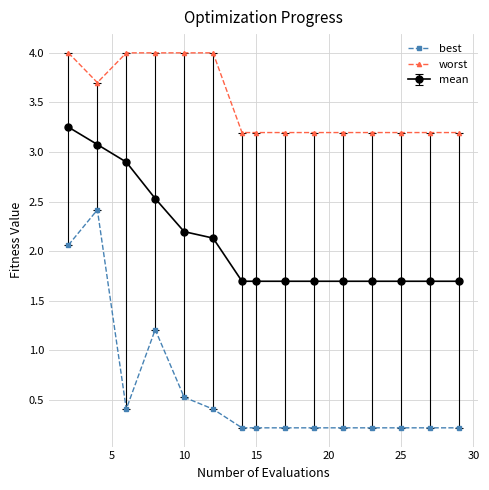

What is the value of the best point at the 6th from the left?

0.4